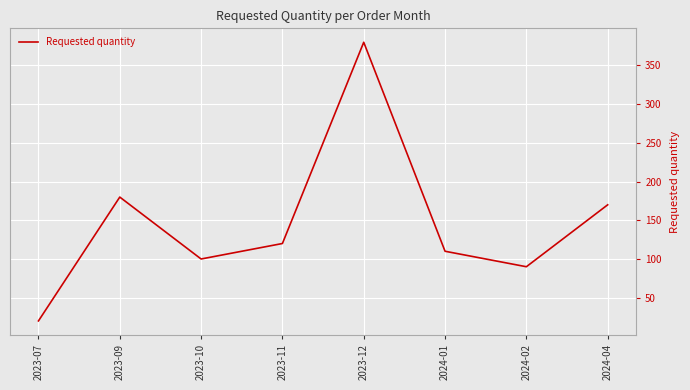

How many lines are shown in the chart?

1